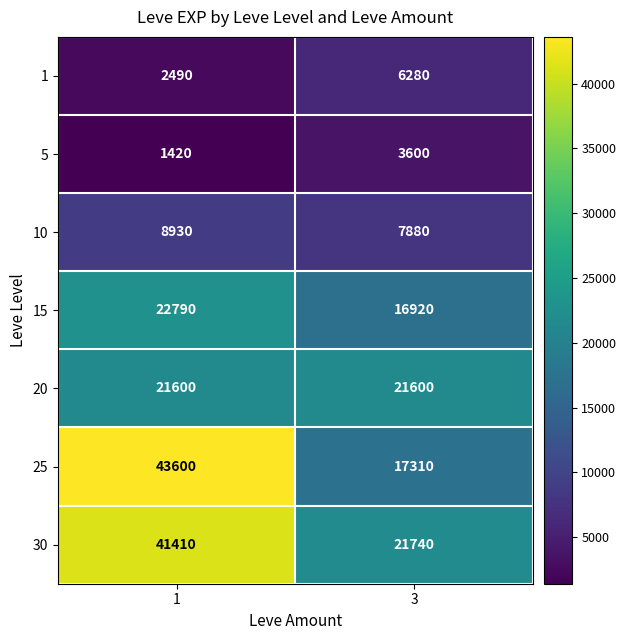

At how many categories does at least one series exceed 42202?

1